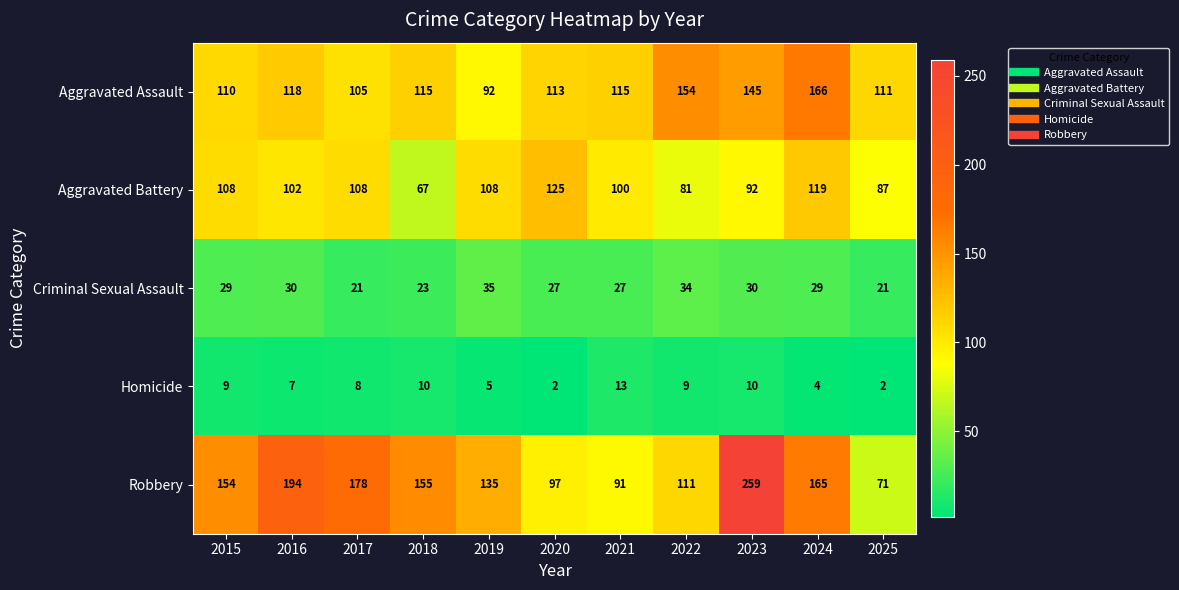

Which series changed the most between 2015 and 2025?

Robbery